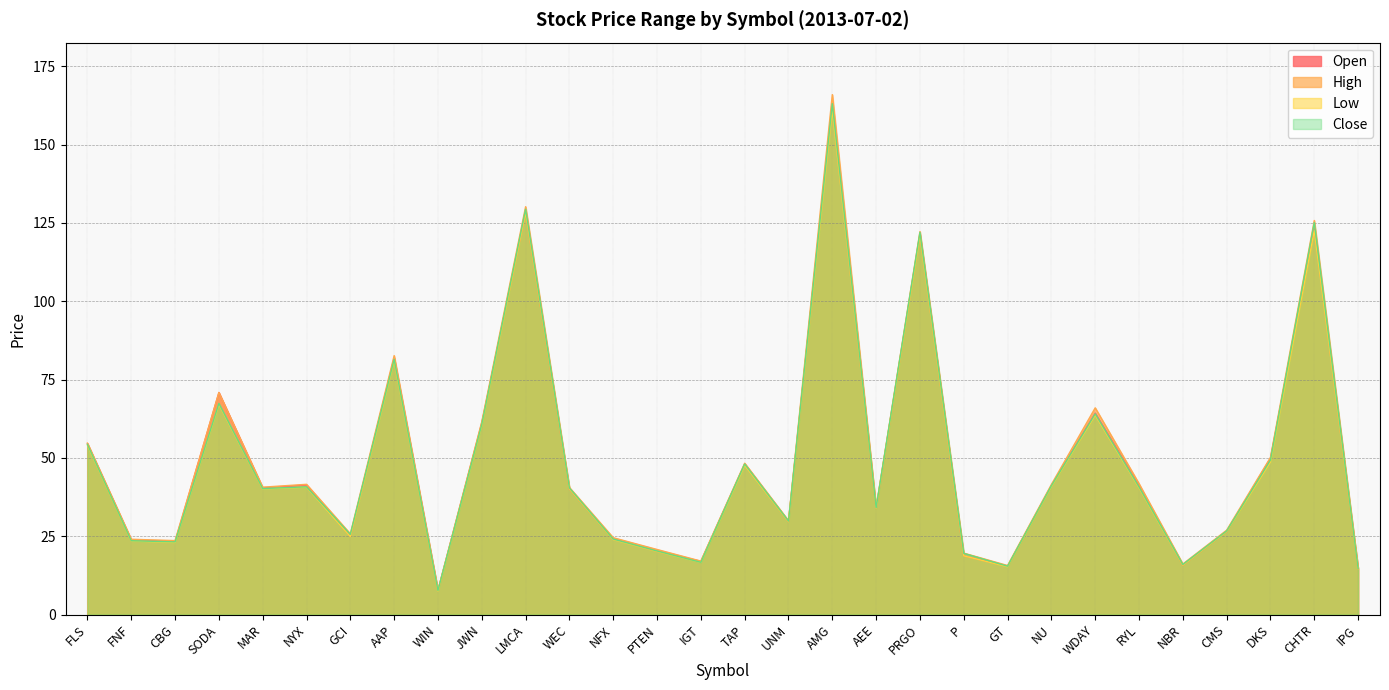

What is the difference between the highest and lowest values at FNF?

0.5